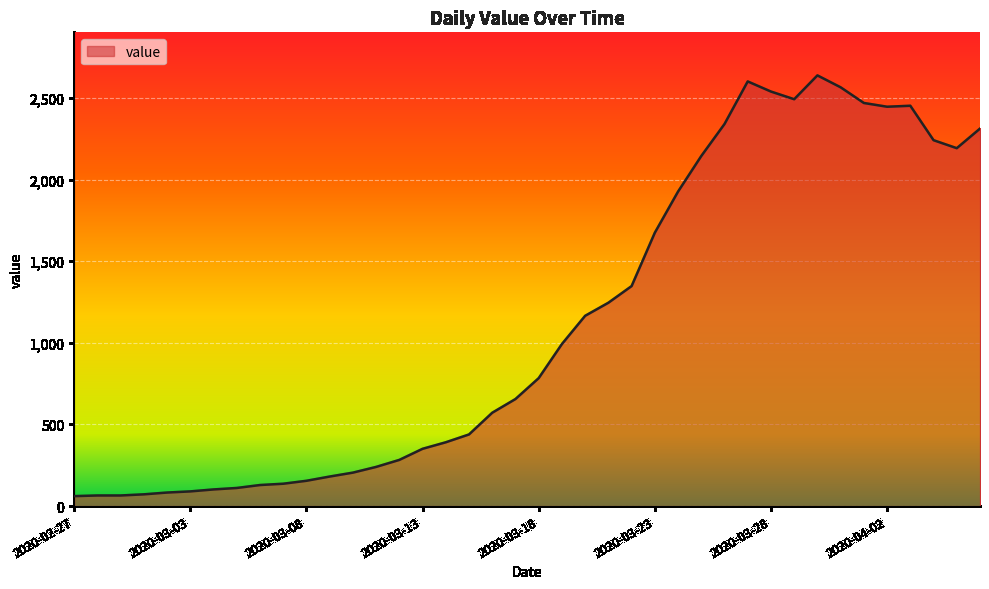

What is the difference between the maximum and minimum values?

2578